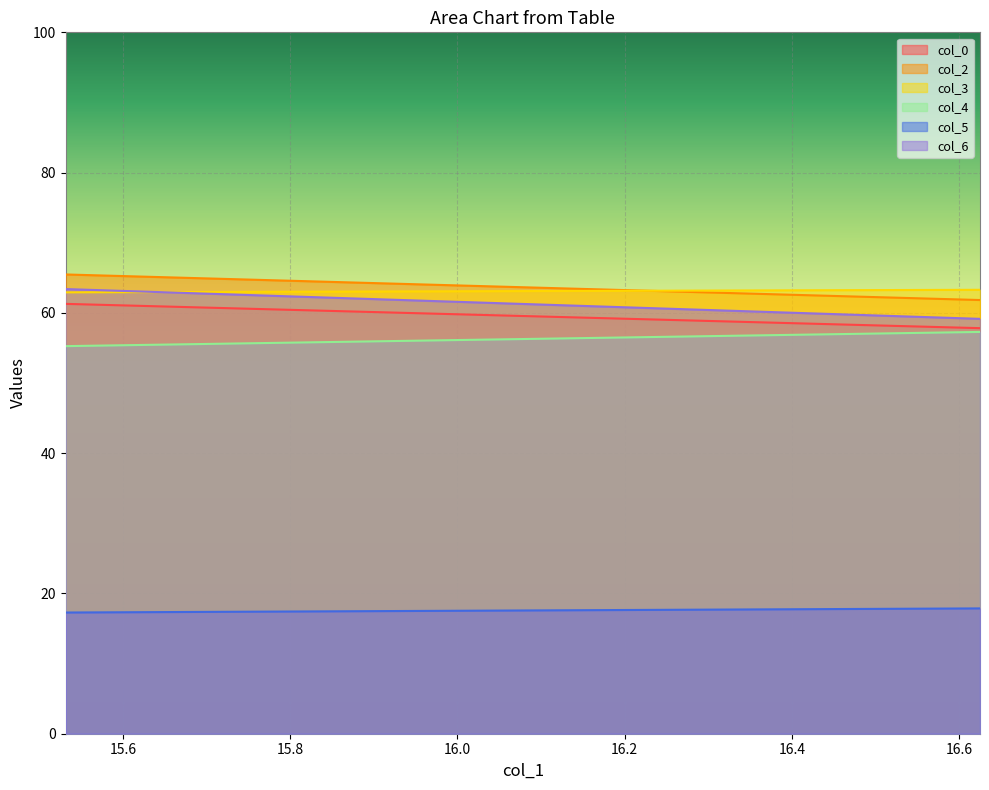

What is the maximum value for col_3?

63.3